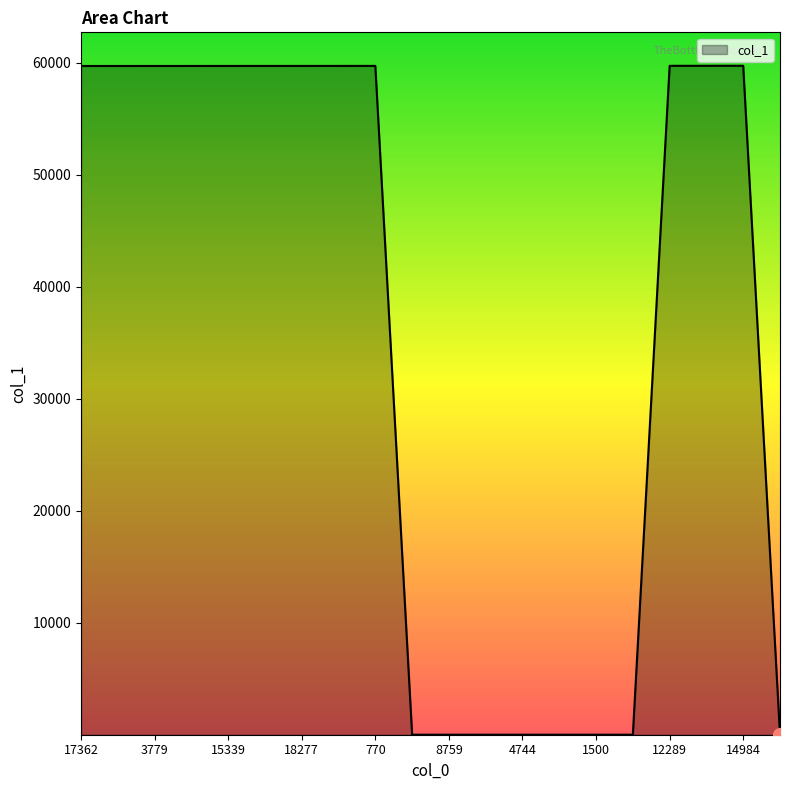

What is the maximum value shown in the chart?

59735